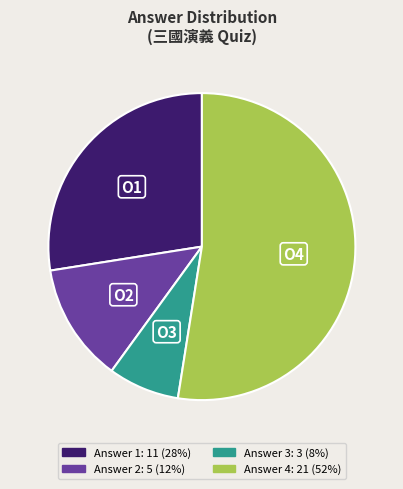

Is there any slice that represents more than half of the pie?

Yes